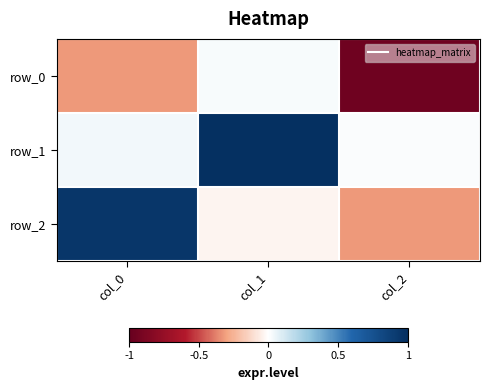

Rank the categories by row_0 value from lowest to highest.

col_2, col_0, col_1